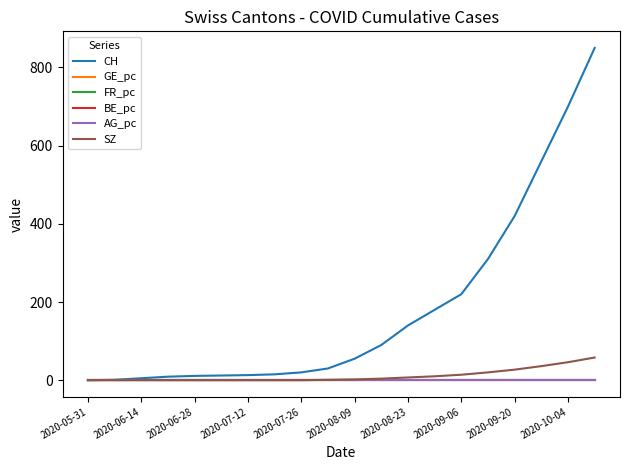

Which series has the widest spread of values?

CH